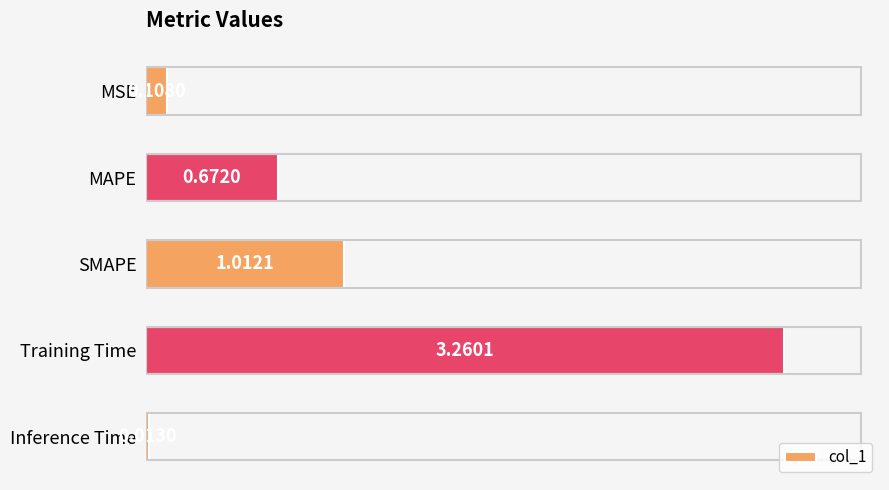

Which label corresponds to the largest value in the chart?

Training Time